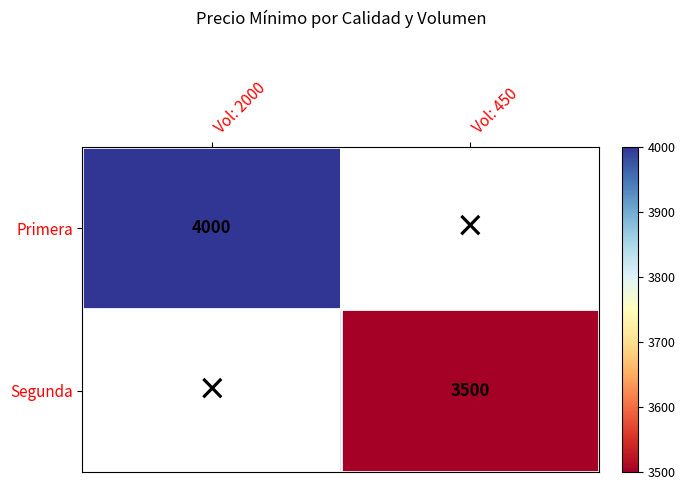

True or false: Segunda has a value of 3500 at Vol: 450.

True